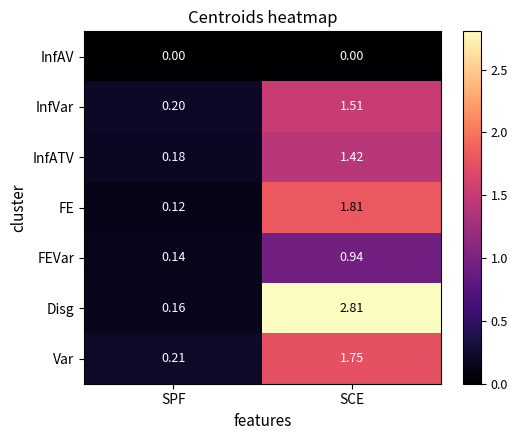

At which category is the sum across all series the highest?

SCE